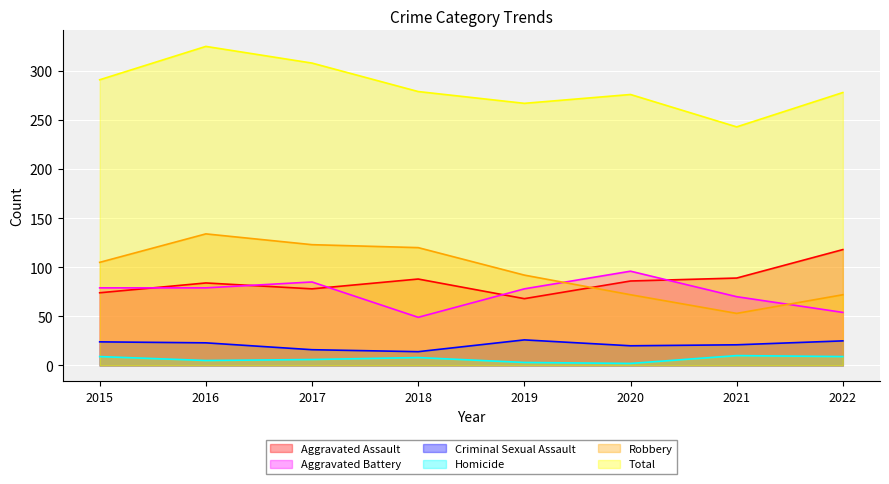

At how many categories does at least one series exceed 22?

8